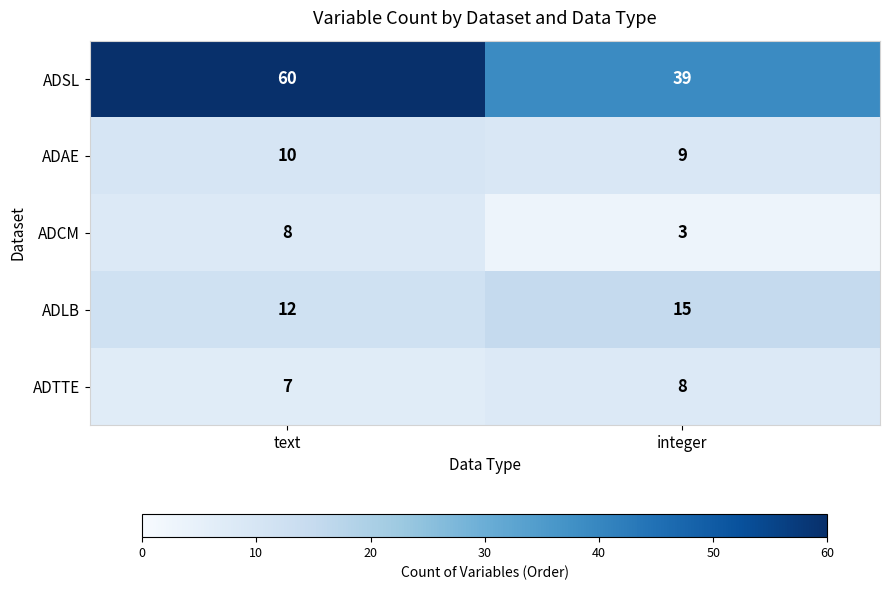

Which series has the largest range (max minus min)?

ADSL